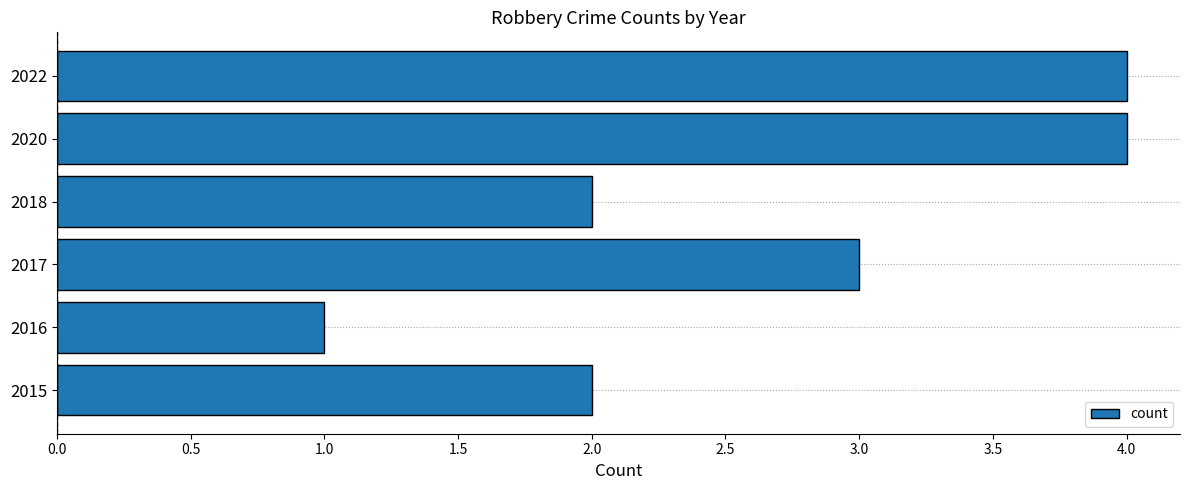

What is the greatest value displayed?

4